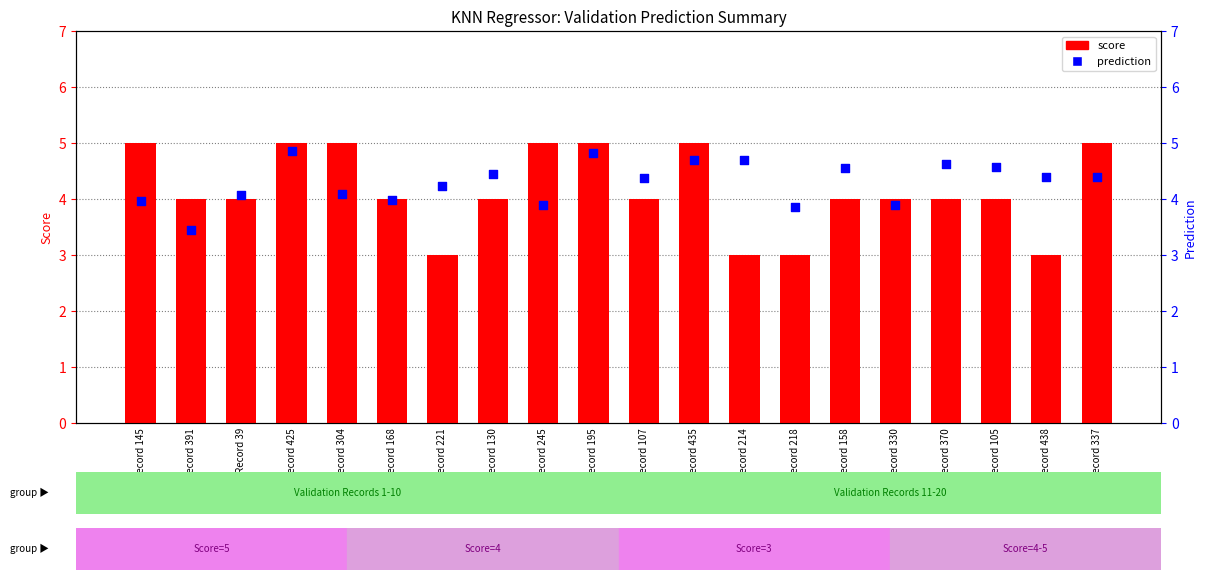

At which category is the sum across all series the highest?

Record 425